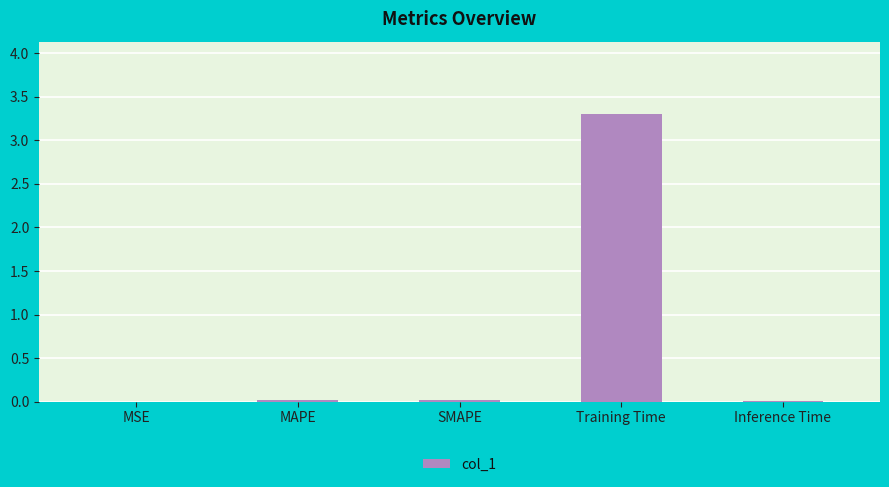

Which category has the highest value across all series?

Training Time